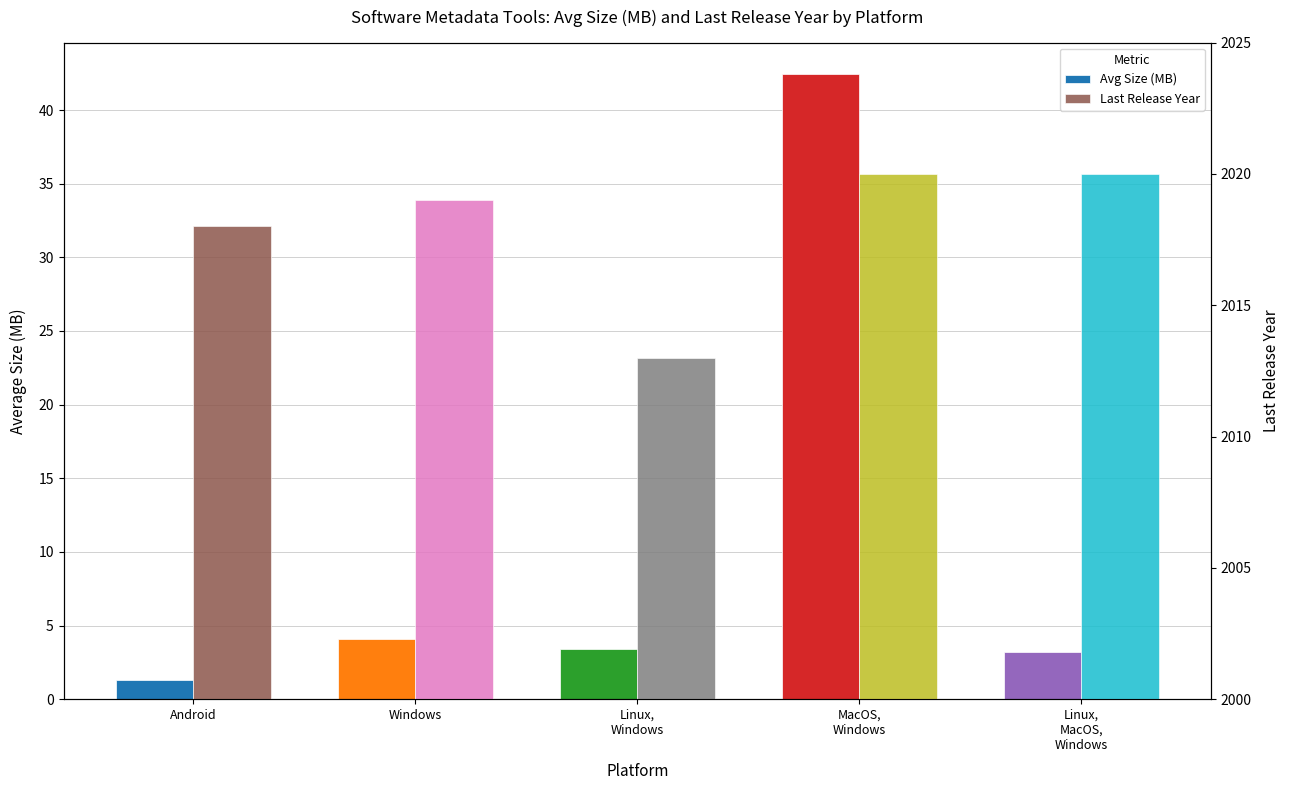

At how many categories does at least one series exceed 1841?

5